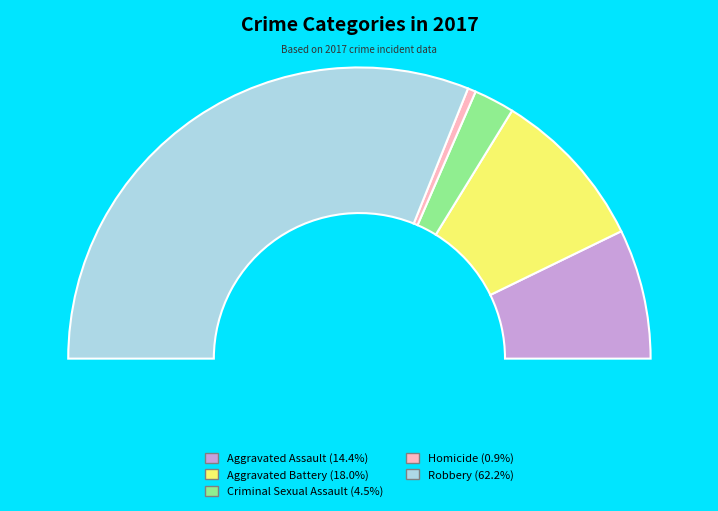

Combined, do Robbery and Homicide account for over 50%?

Yes